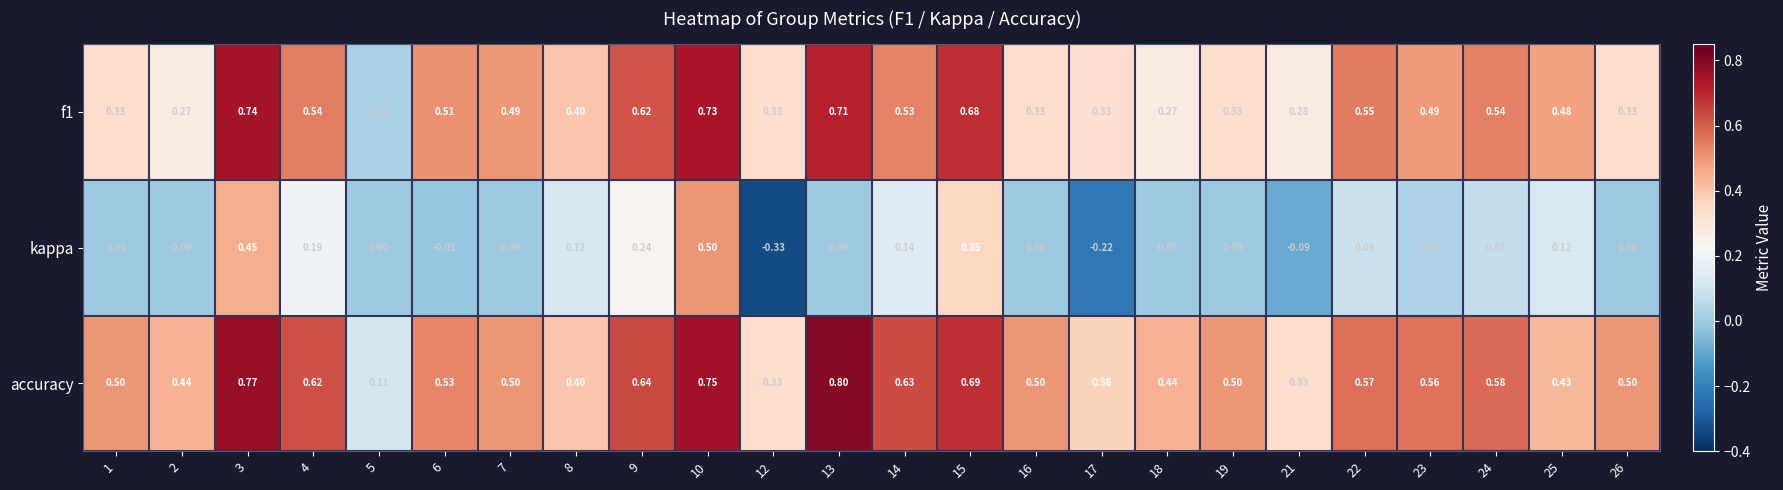

Which series has the widest spread of values?

kappa